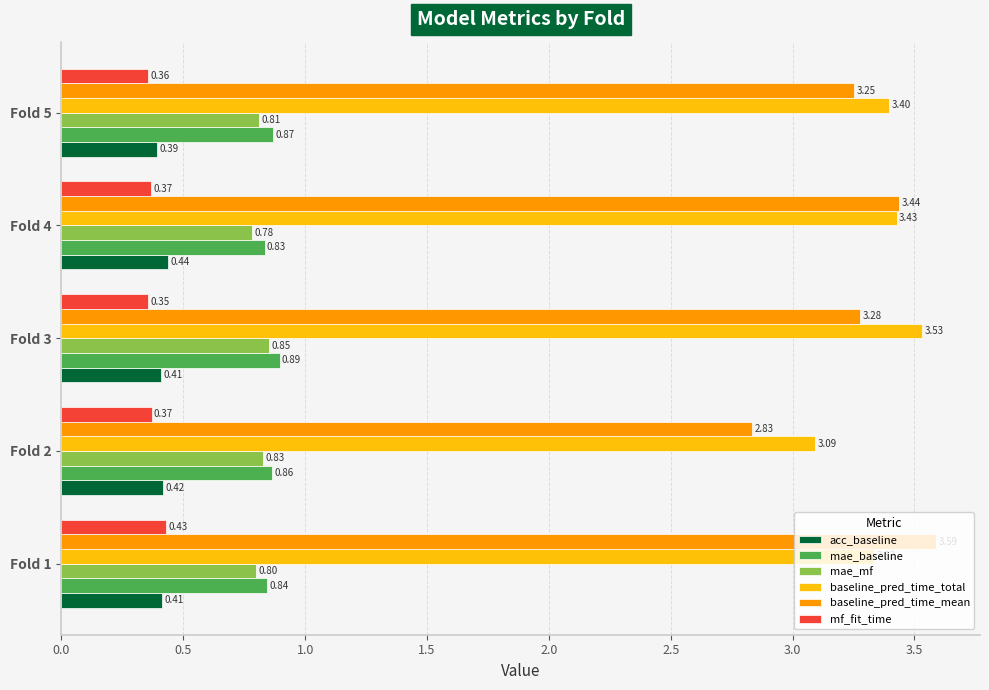

Rank the series at Fold 3 from lowest to highest value.

mf_fit_time, acc_baseline, mae_mf, mae_baseline, baseline_pred_time_mean, baseline_pred_time_total